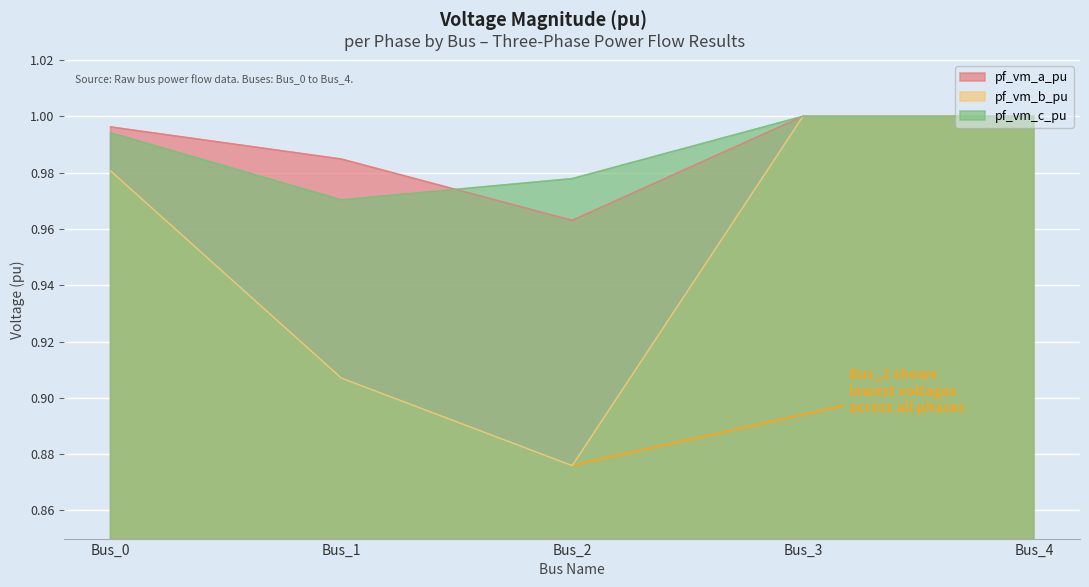

What is the sum of the pf_vm_a_pu values at Bus_0 and Bus_3?

2.0